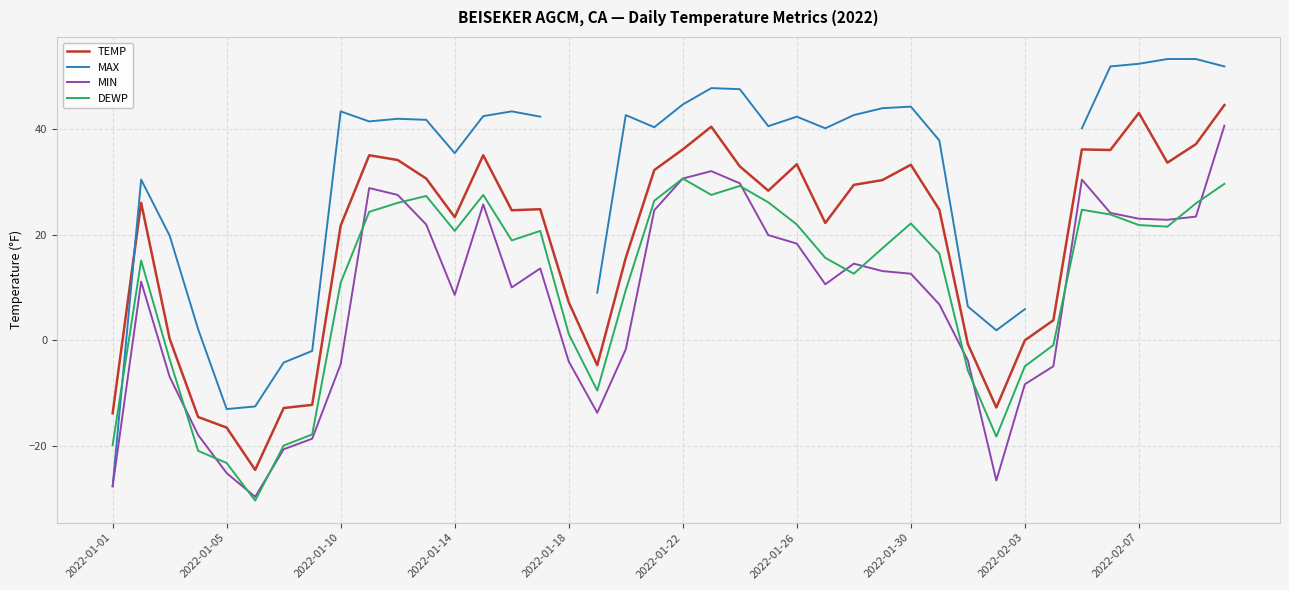

In MAX, how many points are higher than both neighbors (excluding endpoints)?

8